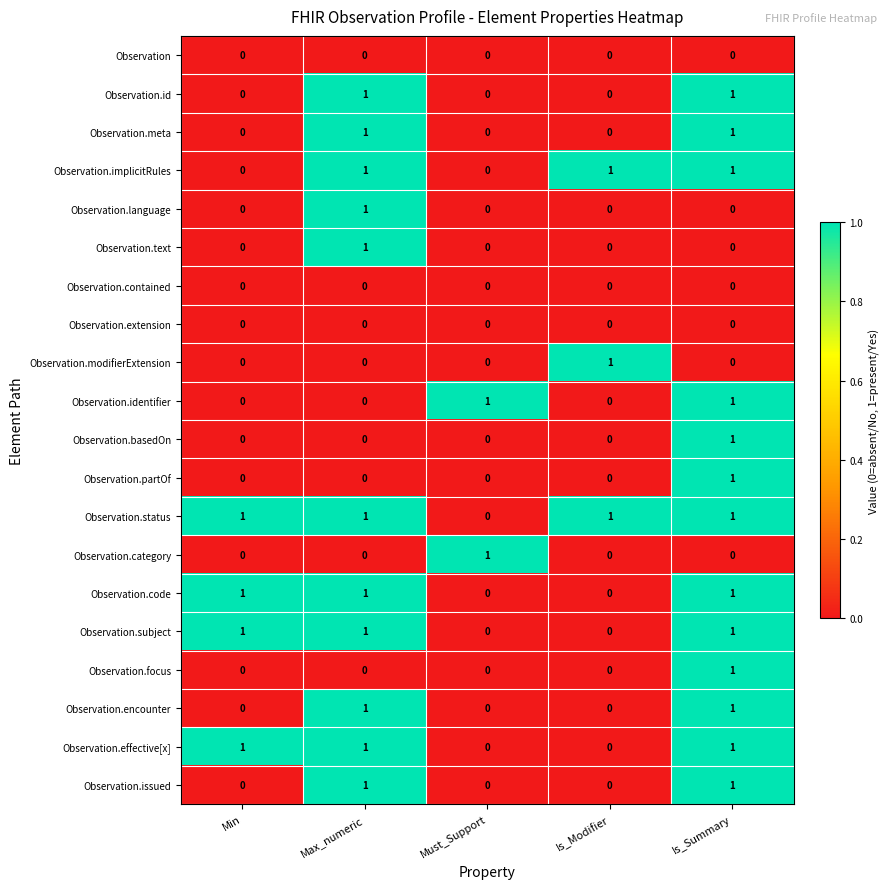

The Observation.basedOn series shows 1 at Must_Support. True or false?

False